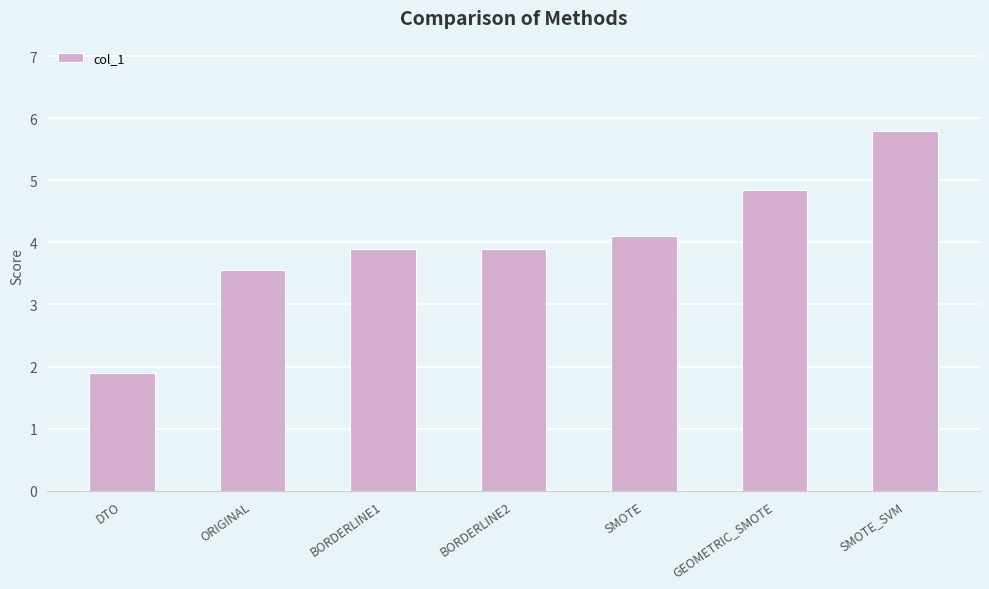

What is the ratio of the value at GEOMETRIC_SMOTE to the value at DTO?

2.6